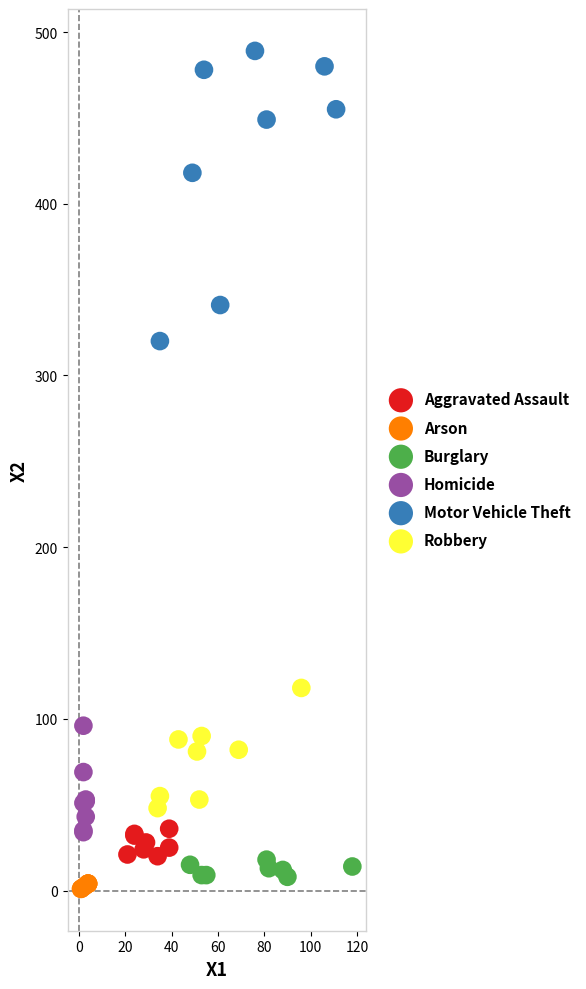

What are all the series names shown in the legend?

Aggravated Assault, Arson, Burglary, Homicide, Motor Vehicle Theft, Robbery